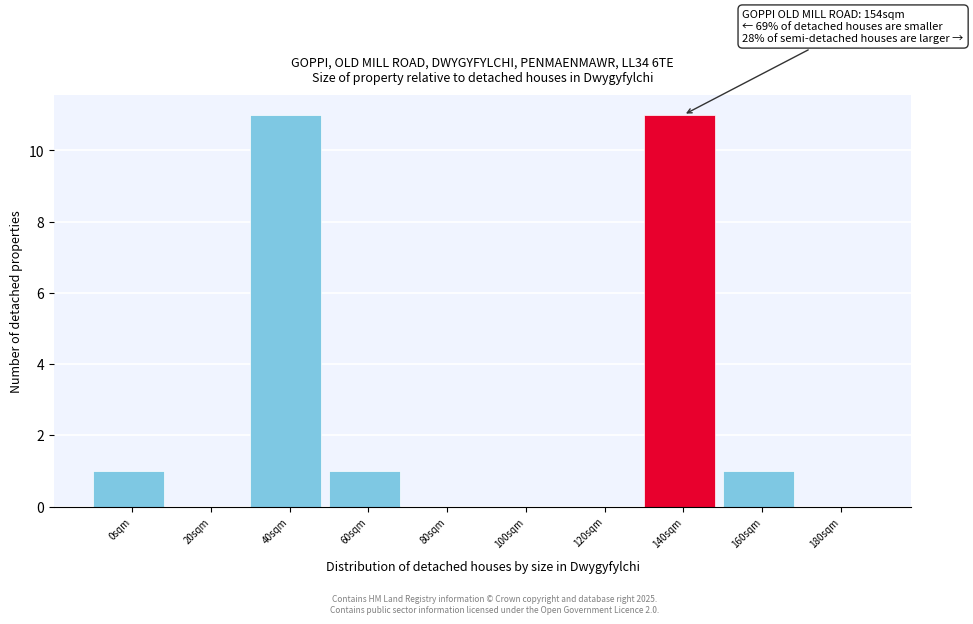

Reading left to right, list all the values displayed in this chart.

0sqm=1	20sqm=0	40sqm=11	60sqm=1	80sqm=0	100sqm=0	120sqm=0	140sqm=11	160sqm=1	180sqm=0